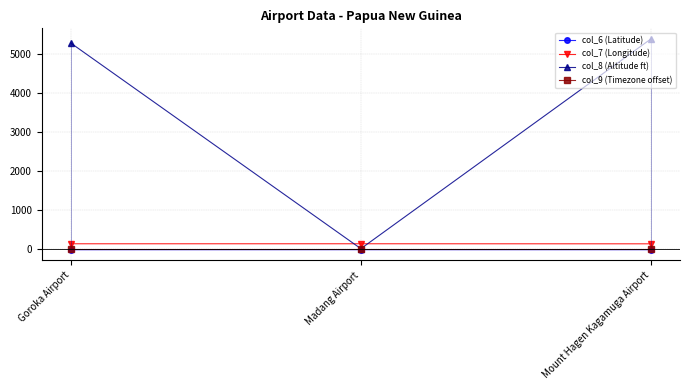

What are all the series names shown in the legend?

col_6 (Latitude), col_7 (Longitude), col_8 (Altitude ft), col_9 (Timezone offset)